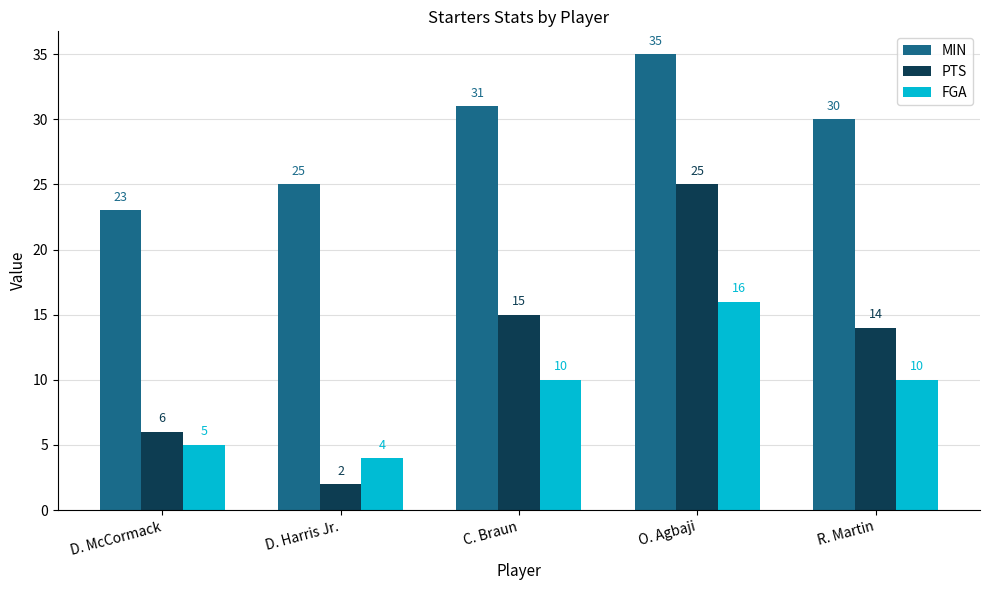

What is the maximum value for FGA?

16